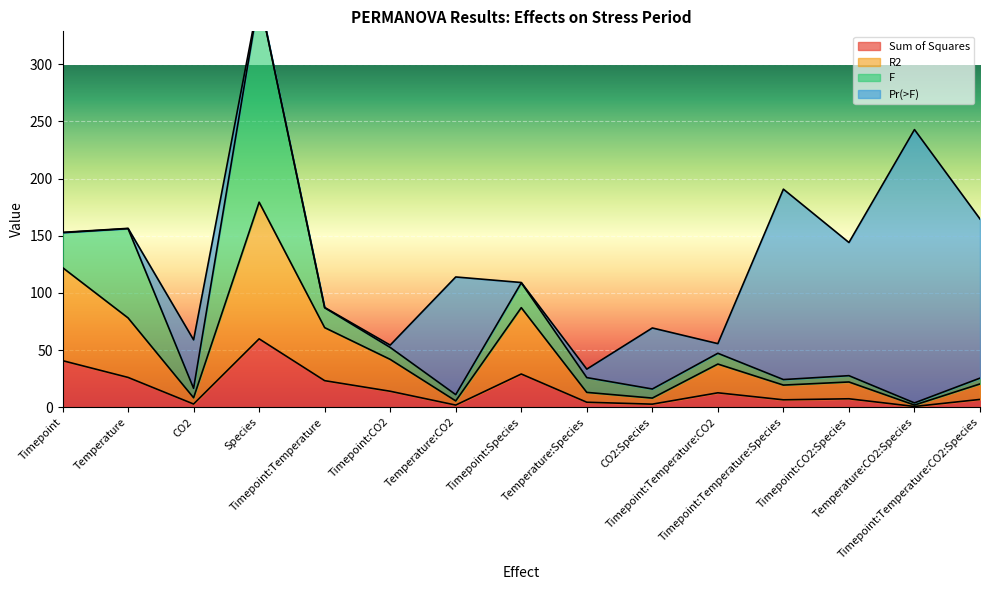

True or false: R2 and Sum of Squares intersect in this chart.

False